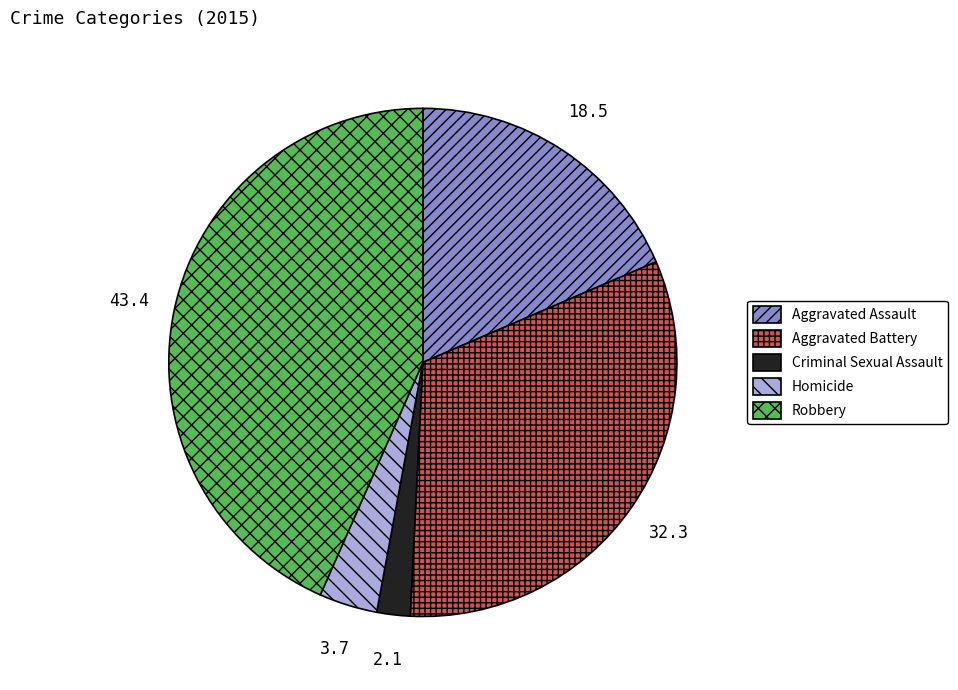

Is it true that Aggravated Battery is 42% of the pie?

False